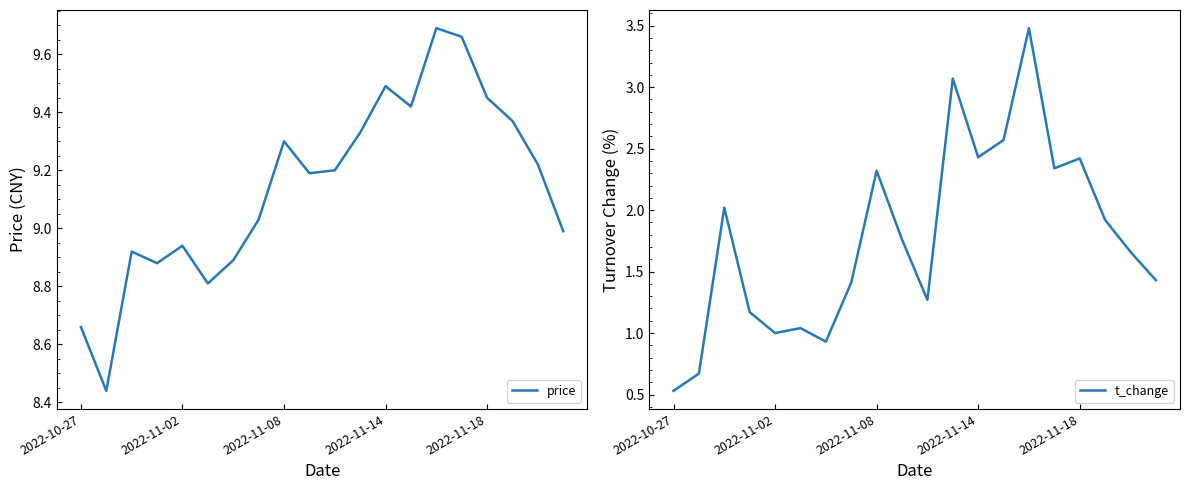

The value of t_change at 2022-10-27 is 0.5. True or false?

True